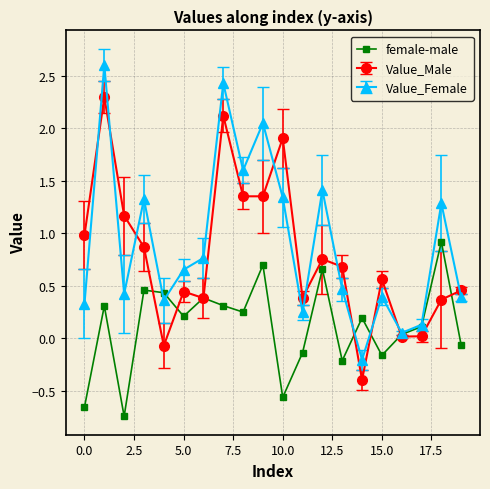

List the series in order of their peak value, lowest first.

female-male, Value_Male, Value_Female